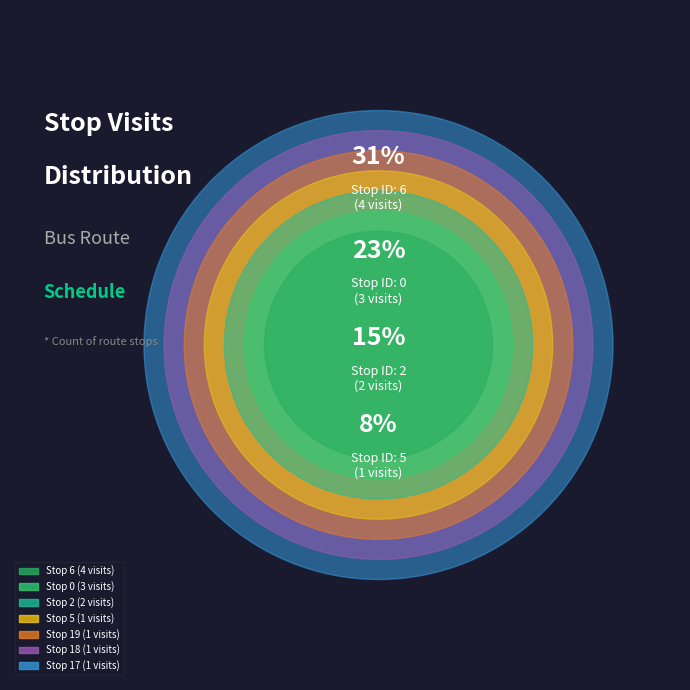

To the nearest percent, what portion does 18 represent?

8%